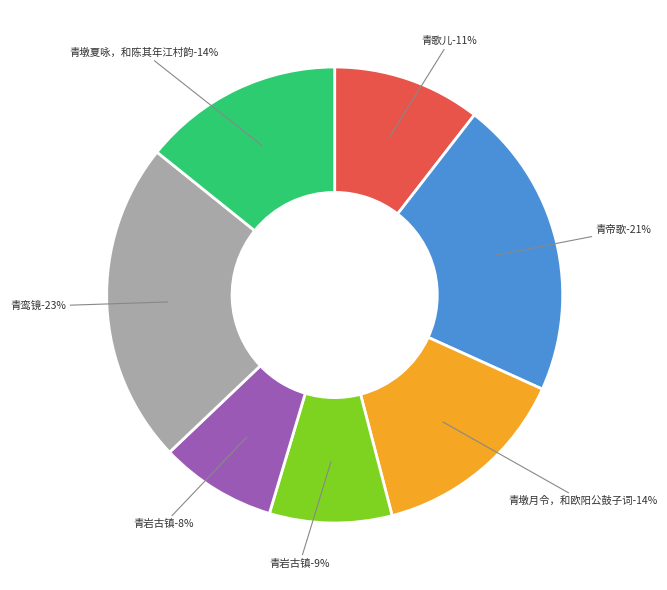

Between 黔中行吟 其九 青岩古镇 and 初度自寿十三首 其九 青歌儿, which is larger?

初度自寿十三首 其九 青歌儿